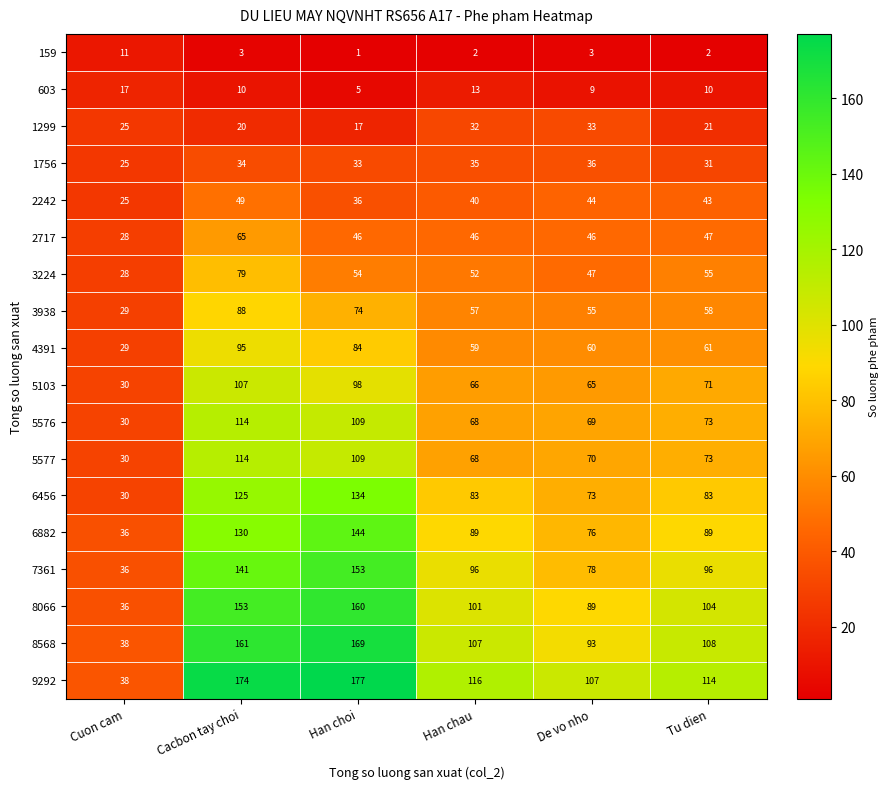

What is the spread (max minus min) of values at De vo nho?

104